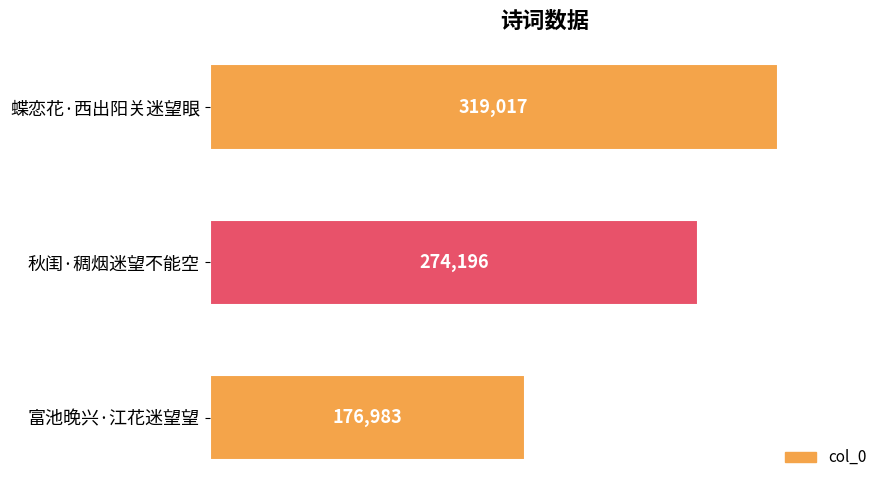

What is the maximum value shown in the chart?

319017